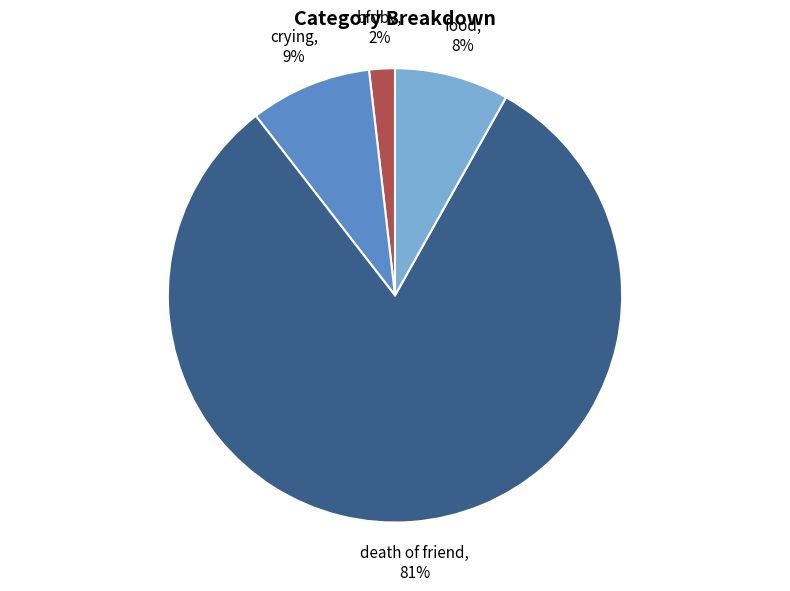

What percentage is NOT represented by bfdbv?

98.2%